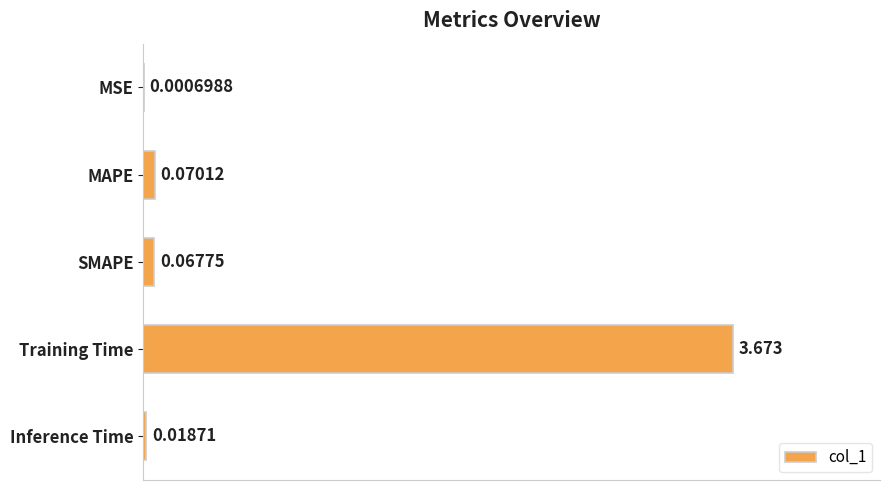

At which category does the chart reach its peak across all series?

Training Time